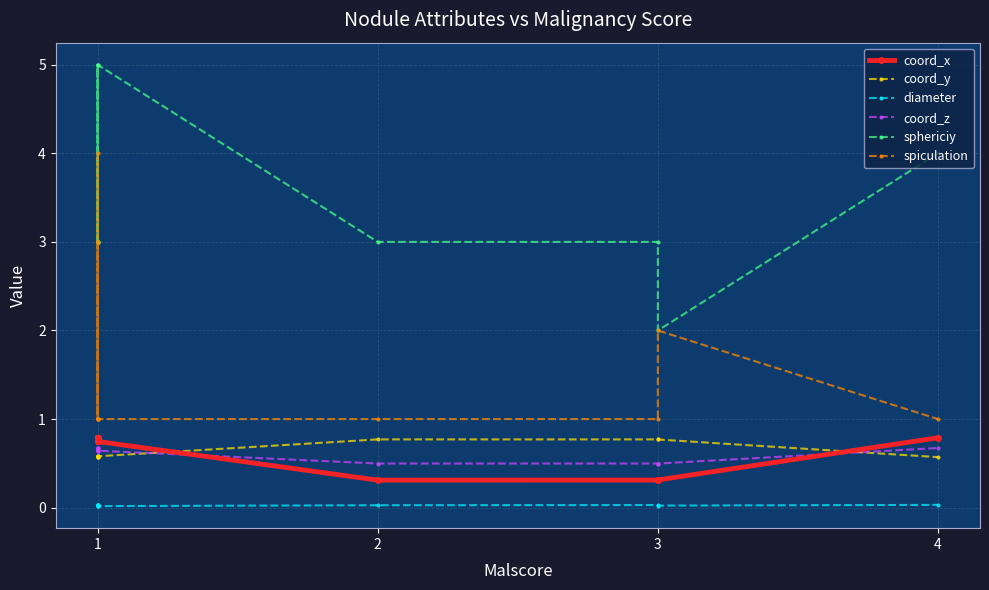

What is the difference between the maximum and minimum values in the coord_z series?

0.2